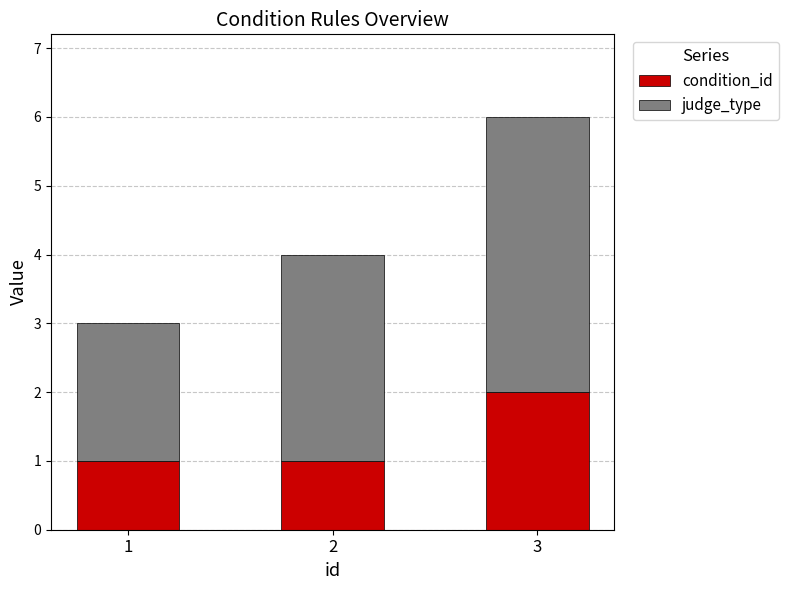

The value of condition_id at 3 is 1. True or false?

False